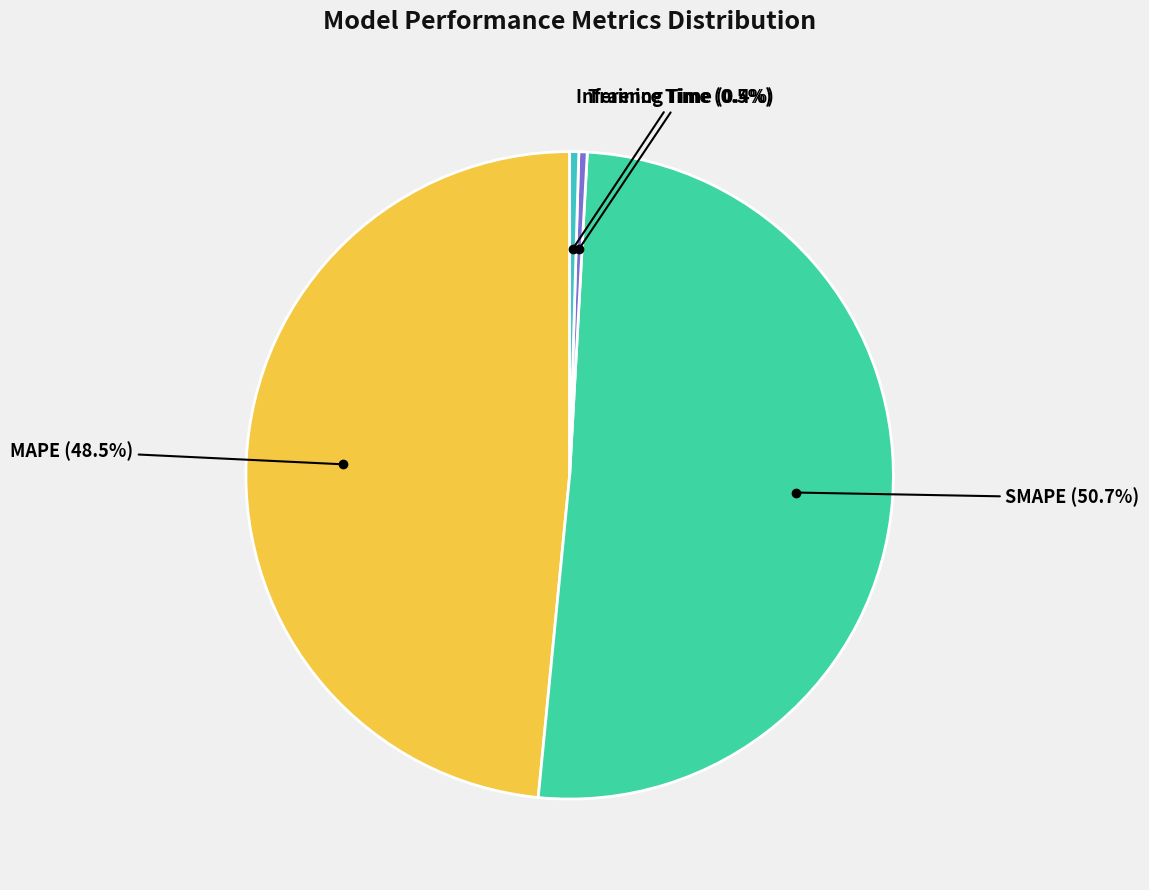

How many slices are in this pie chart?

4